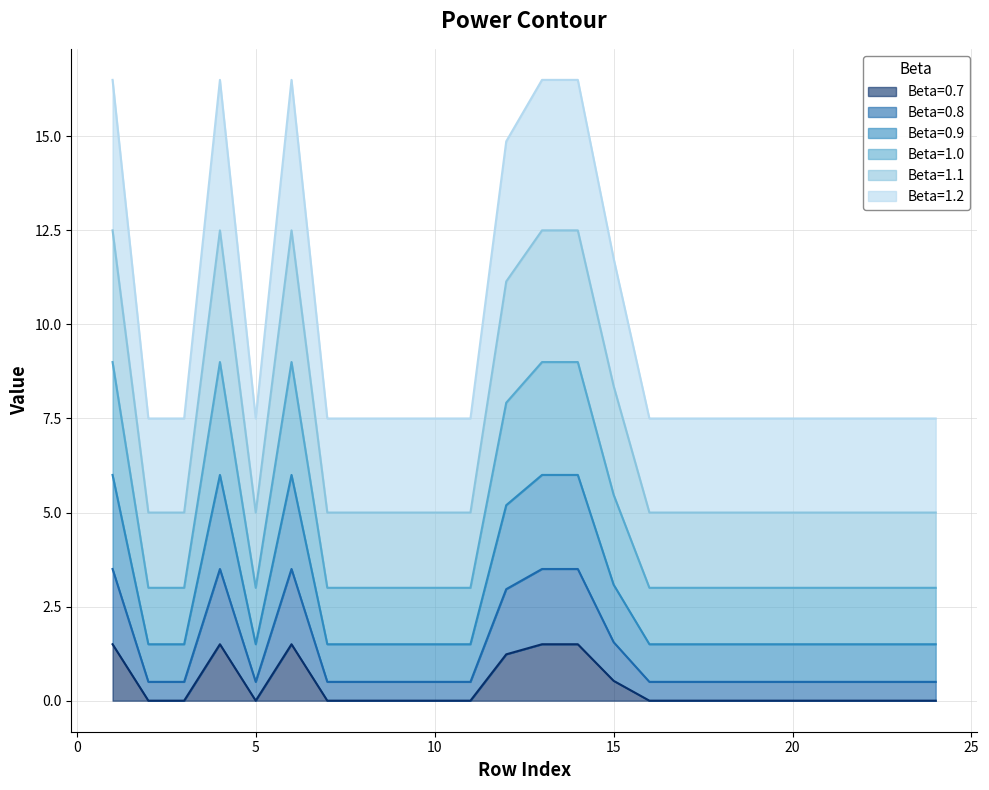

True or false: 0.9 and 0.8 cross at least once.

False